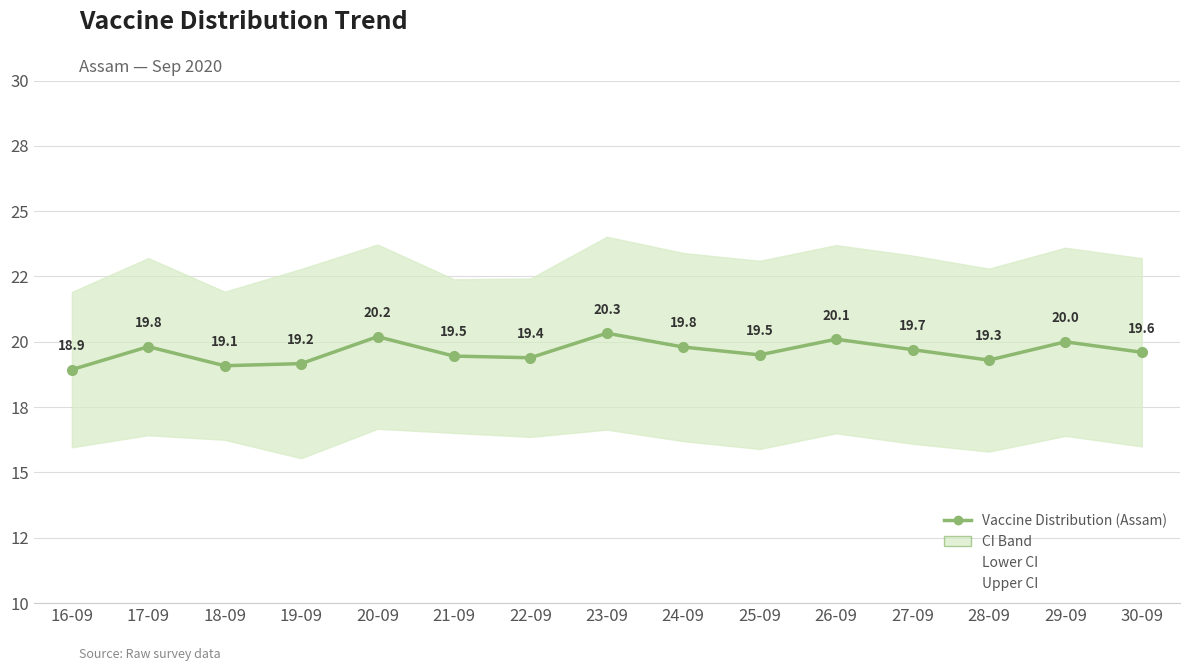

In Lower CI, how many points are higher than both neighbors (excluding endpoints)?

5